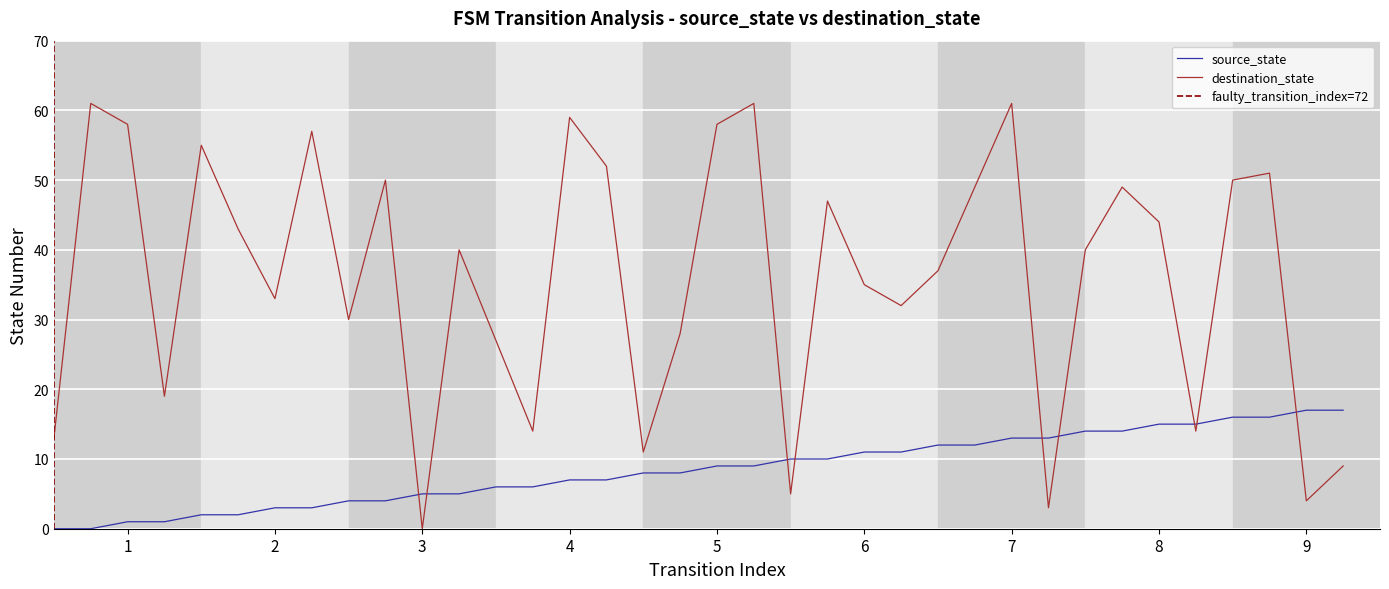

Count the number of data series in this chart.

2